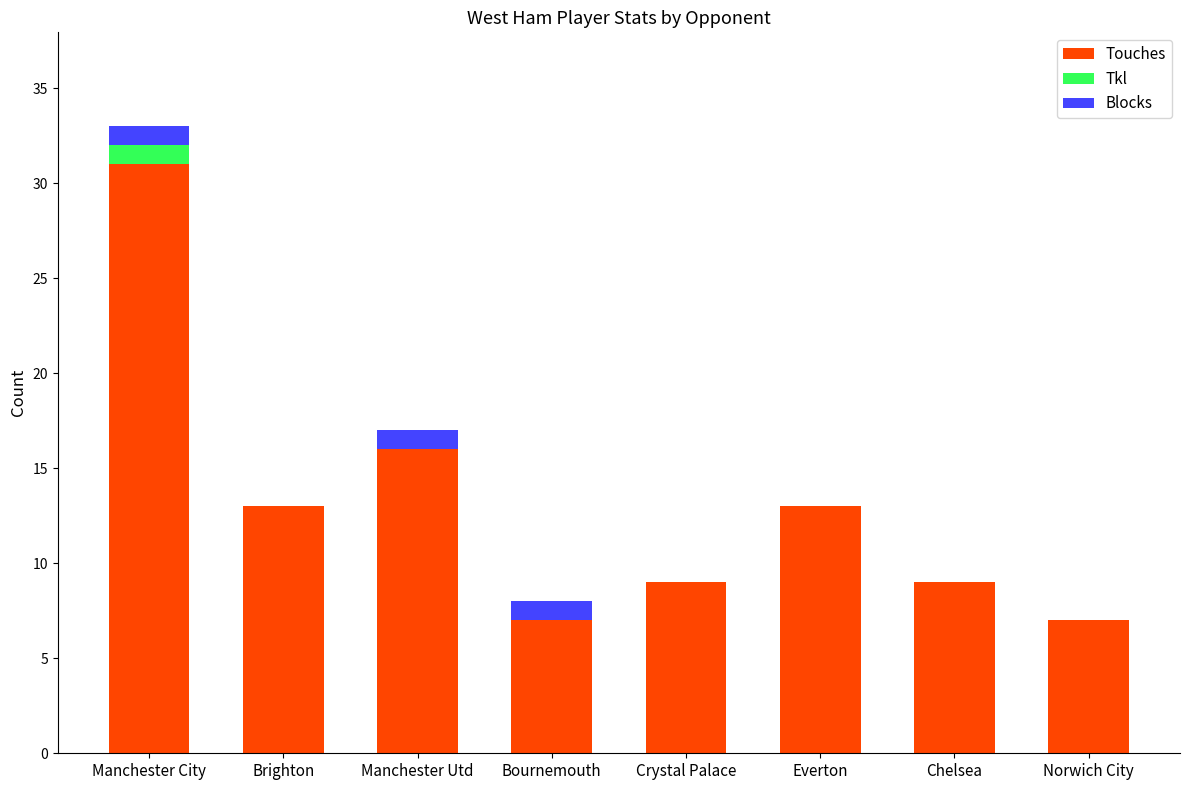

Read the Touches value at Brighton.

13